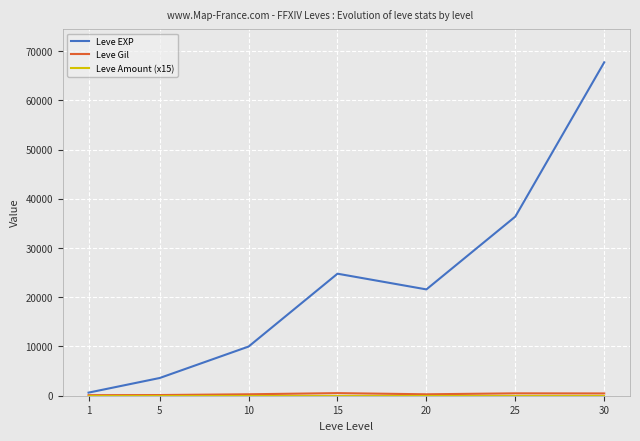

Rank the categories by Leve EXP value from highest to lowest.

30, 25, 15, 20, 10, 5, 1